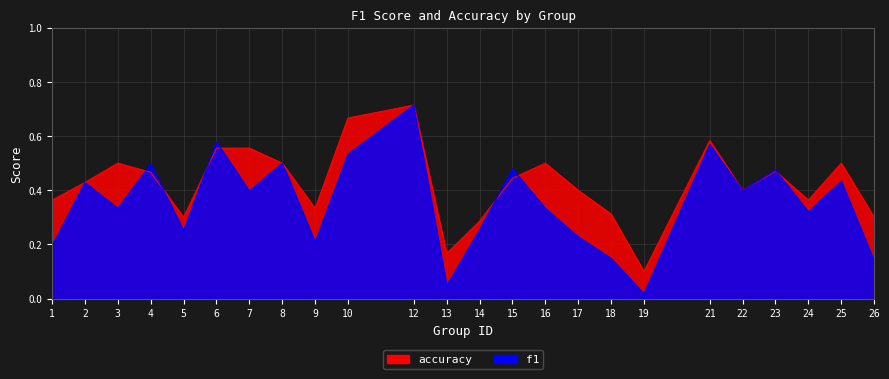

How many data points does each series have?

24